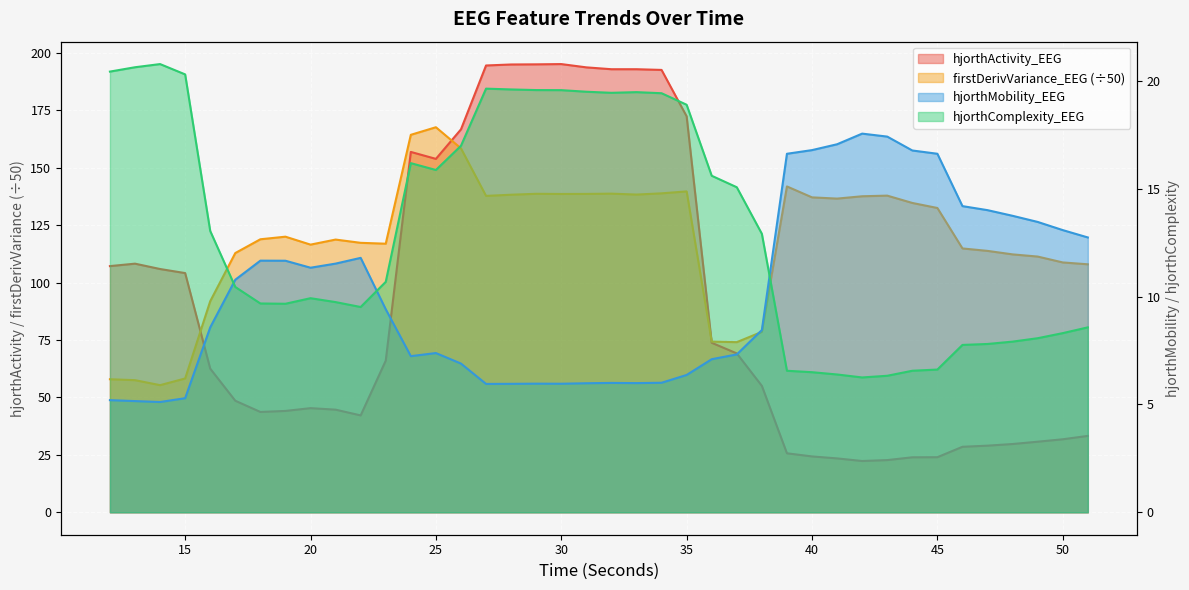

How many lines are shown in the chart?

4